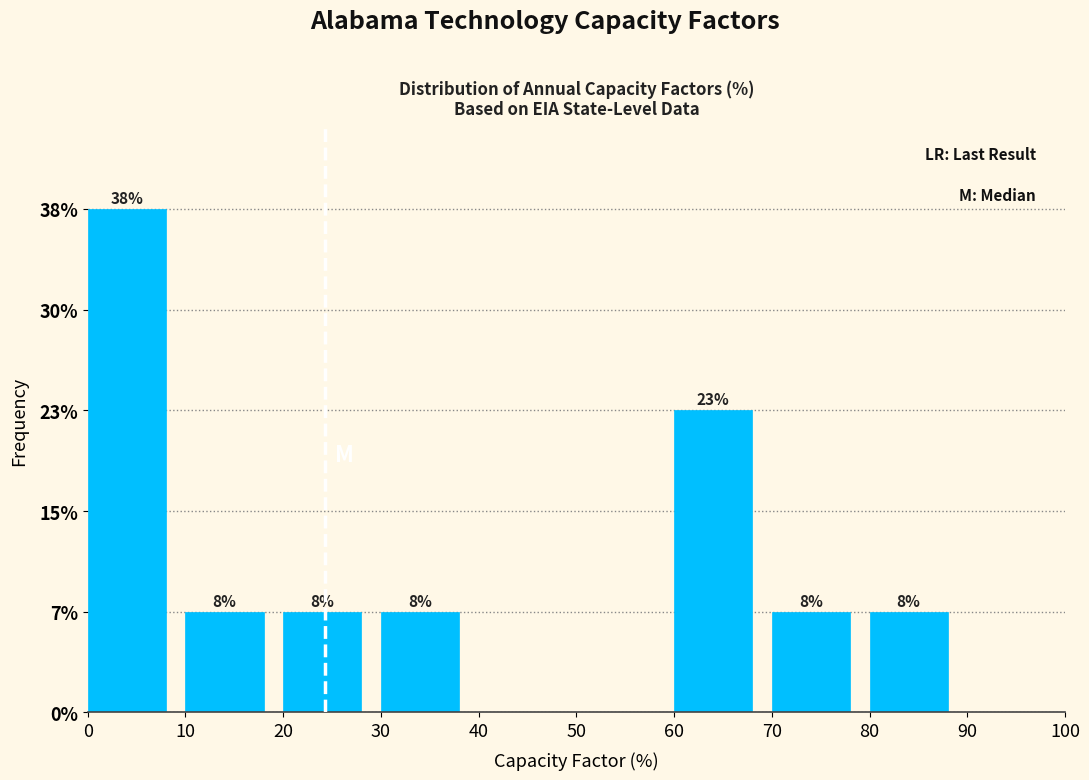

Are the bars horizontal?

No